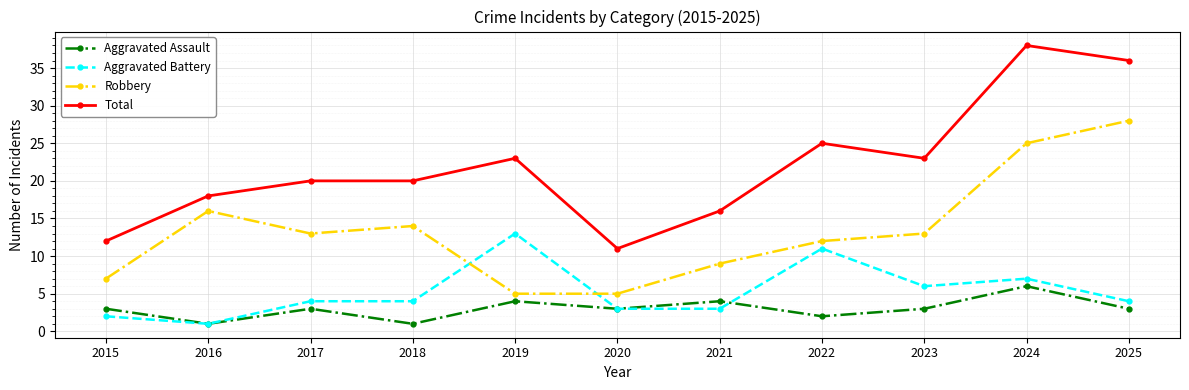

What is the average value of the Robbery series?

13